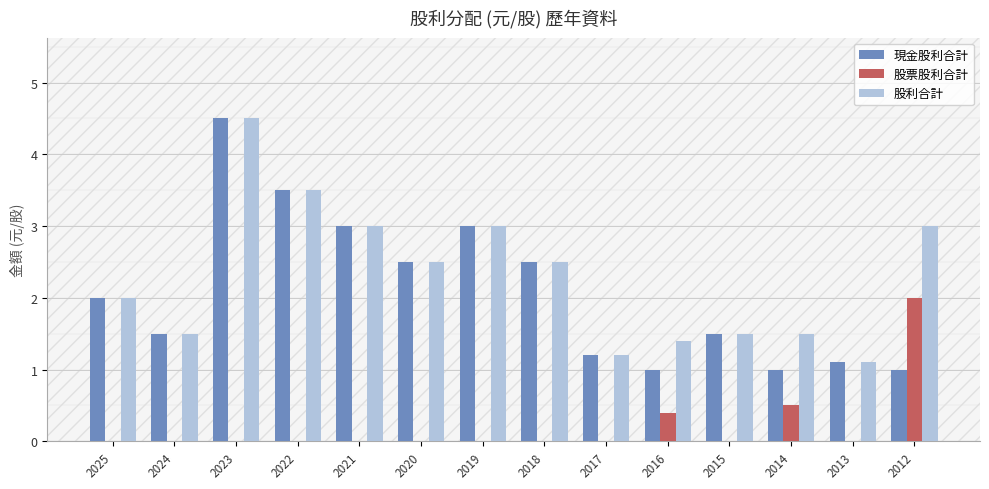

Is it true that 股利合計 equals 2.5 at 2018?

True